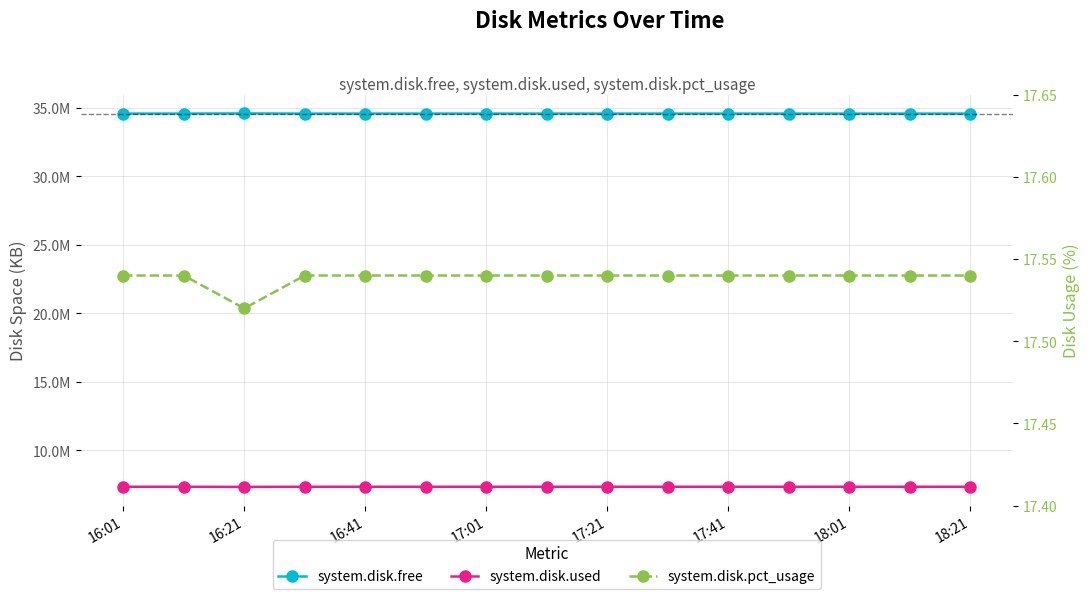

True or false: system.disk.used and system.disk.free cross at least once.

False